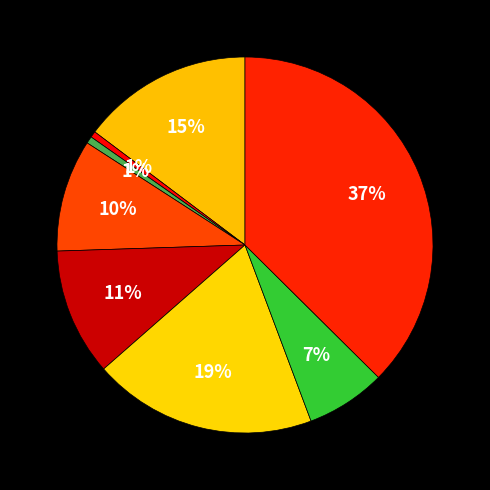

Count the number of slices in the pie.

8